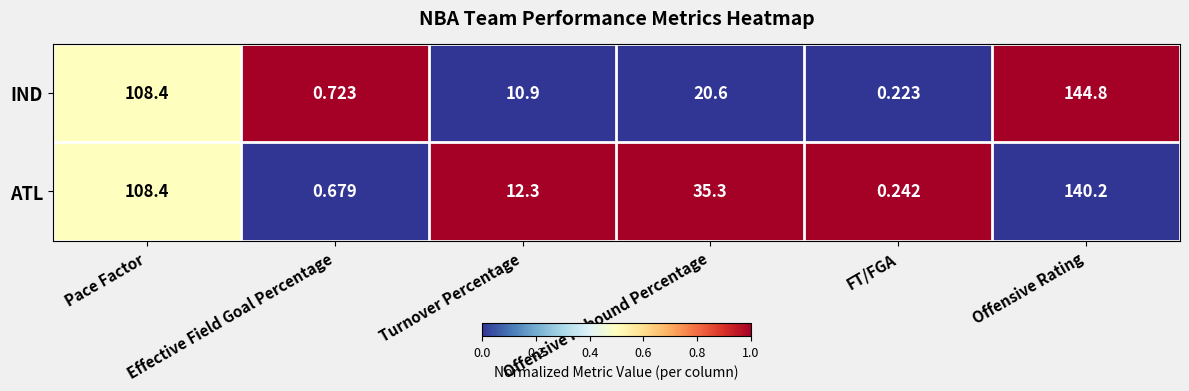

Rank the series at Effective Field Goal Percentage from highest to lowest value.

IND, ATL